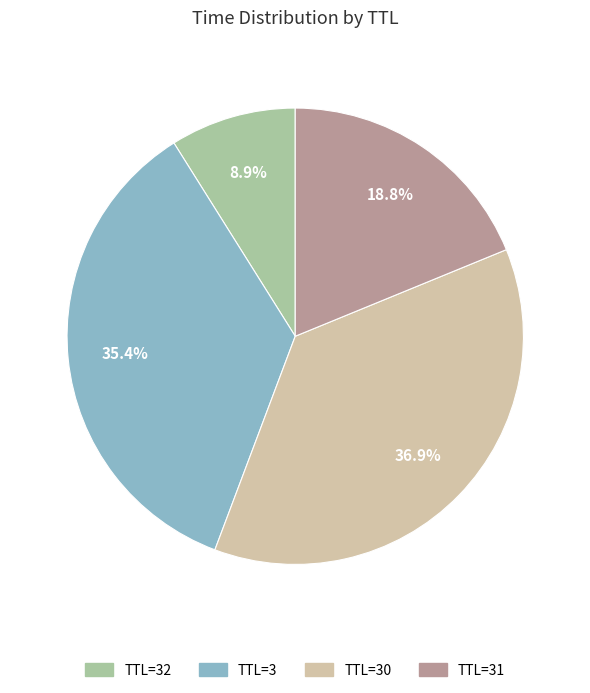

Is there a majority slice in this chart?

No